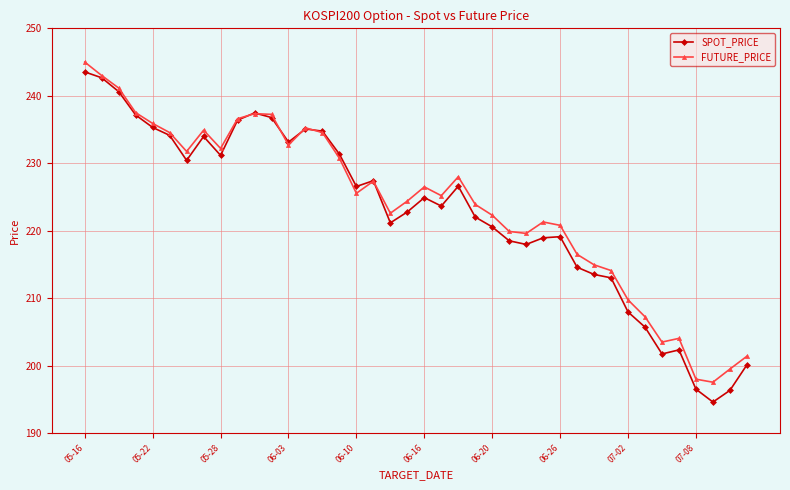

Which series has the largest range (max minus min)?

SPOT_PRICE